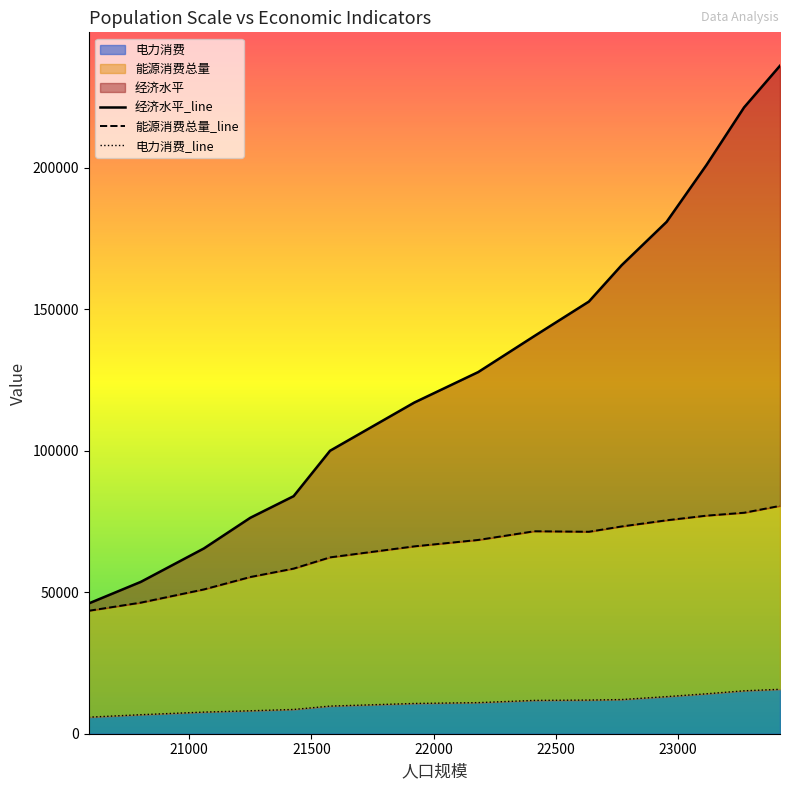

What is the difference between the 能源消费总量 values at 22182 and 23417?

12039.1